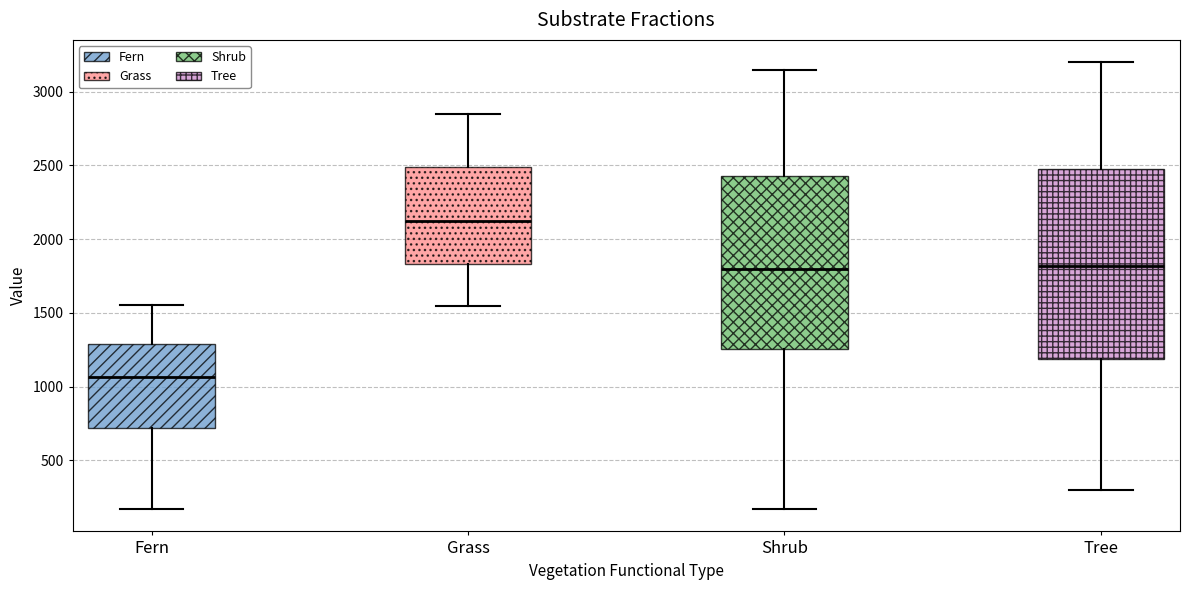

Reading left to right, read every box against the y-axis: the position of its median line, the range the box covers, and the ends of its whiskers. The values are not printed on the chart, so give them approximately, as read against the axis.

Fern: median 1050, box 700 to 1300, whiskers 150 to 1550
Grass: median 2150, box 1850 to 2500, whiskers 1550 to 2850
Shrub: median 1800, box 1250 to 2450, whiskers 150 to 3150
Tree: median 1800, box 1200 to 2500, whiskers 300 to 3200